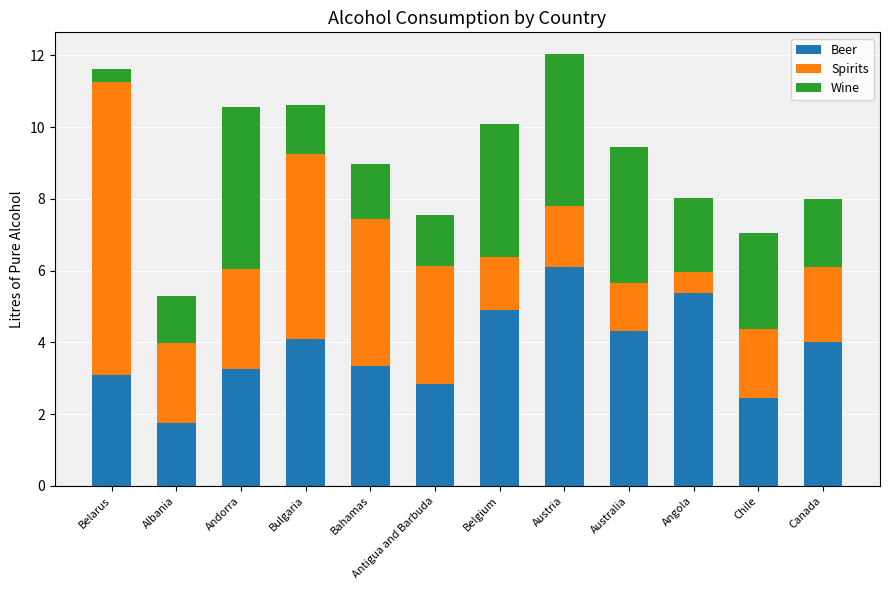

The Beer series shows 4.0 at Antigua and Barbuda. True or false?

False